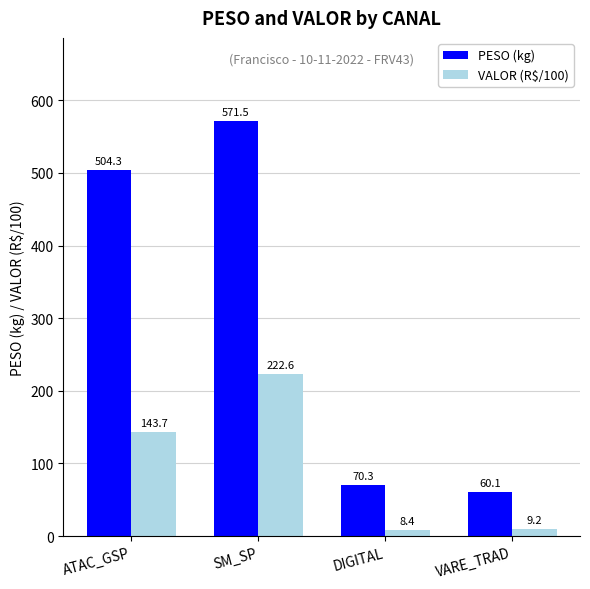

What is the difference between the second highest and second lowest values in the PESO (kg) series?

434.1